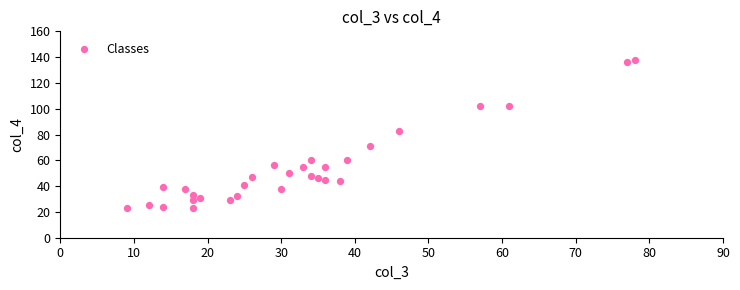

What is the range of X values (max minus min)?

69